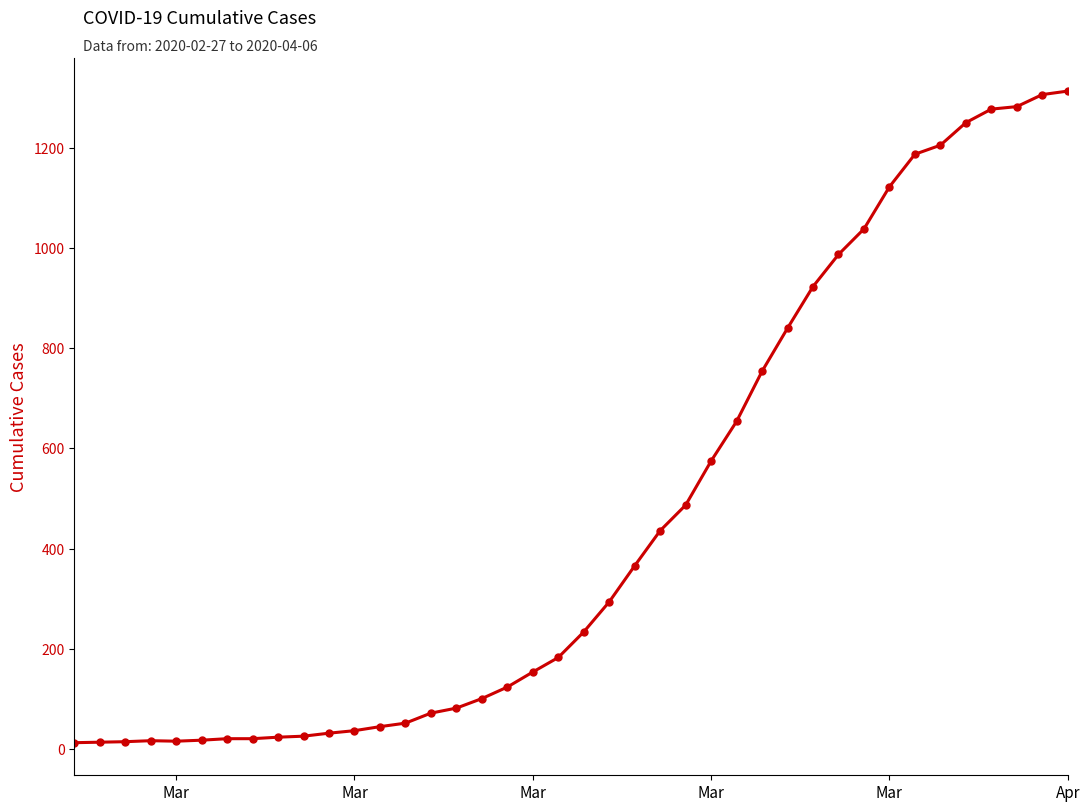

What is the maximum value shown in the chart?

1313